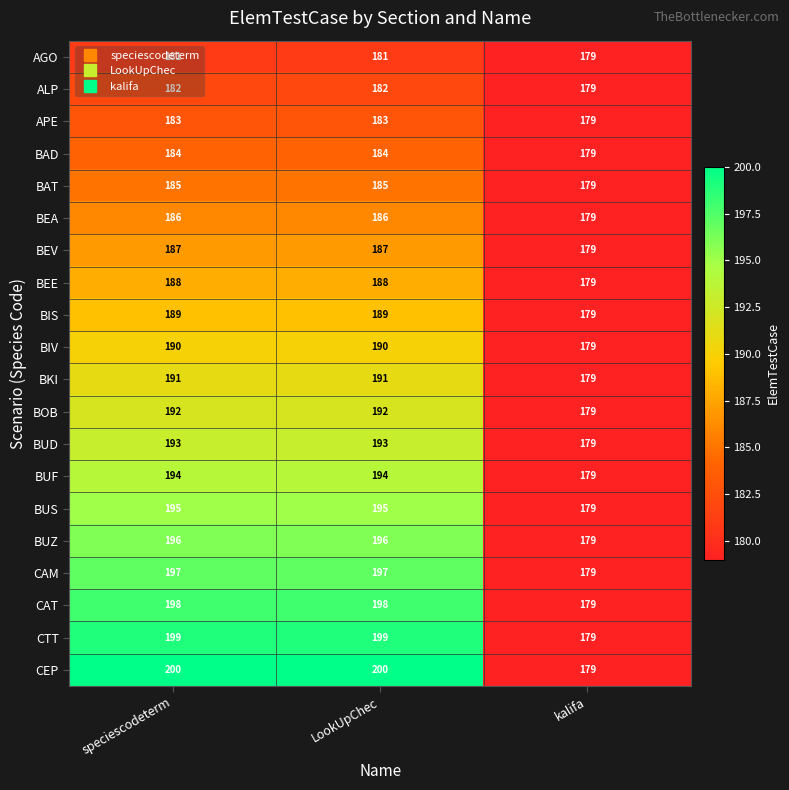

What is the total value across all series at speciescodeterm?

3810